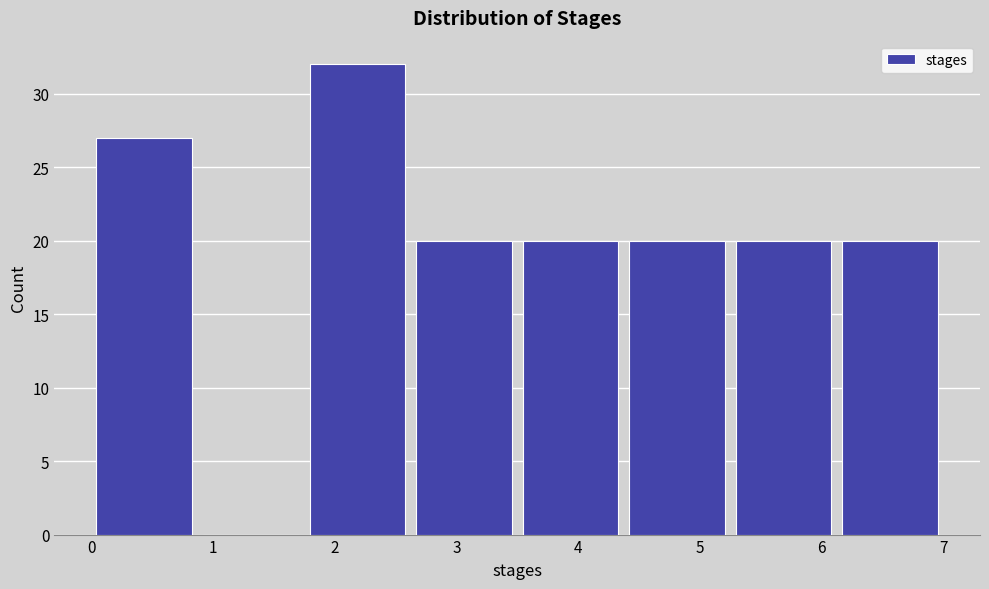

Which range on the x-axis has the tallest bar?

1.8 to 2.6